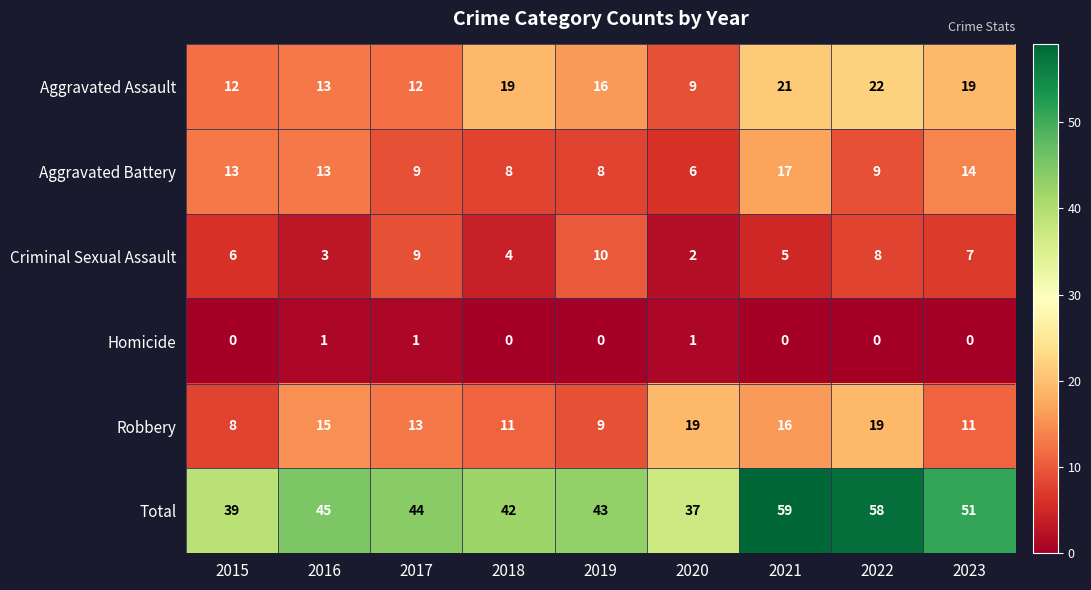

Where does the Total series first go above 44?

2016